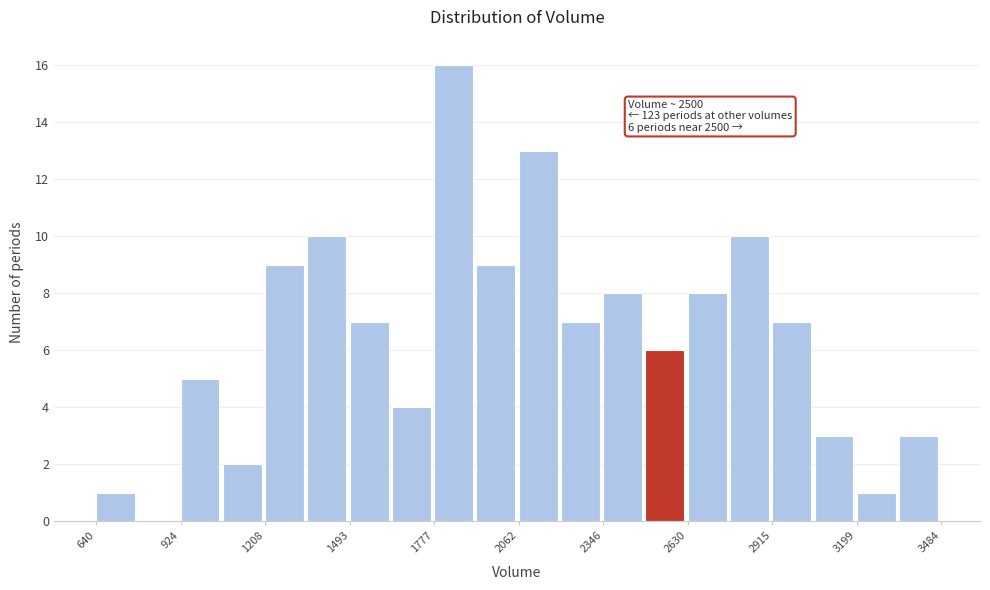

Around what value on the x-axis is the tallest bar? Give the approximate position of its centre, as read against the axis.

1850